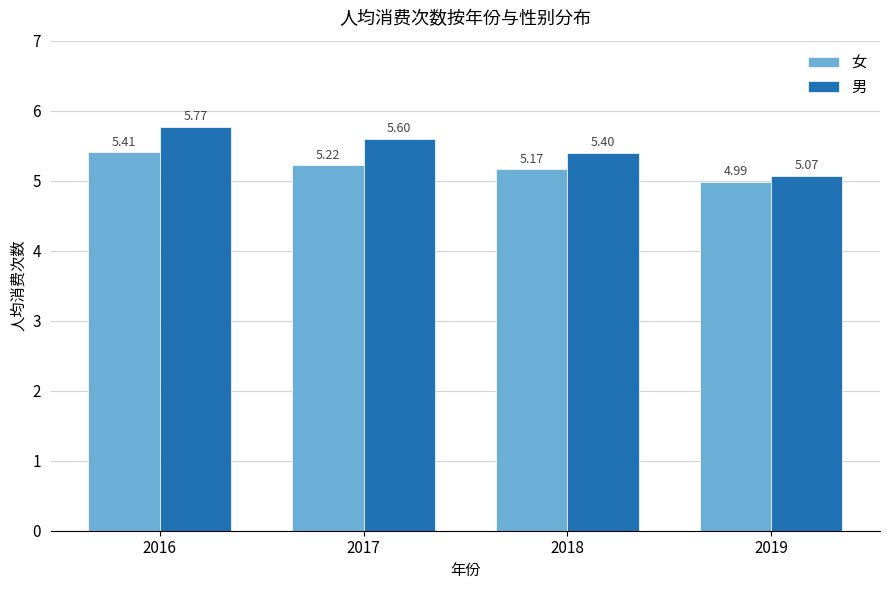

List the labels in order of 男 value, largest first.

2016, 2017, 2018, 2019